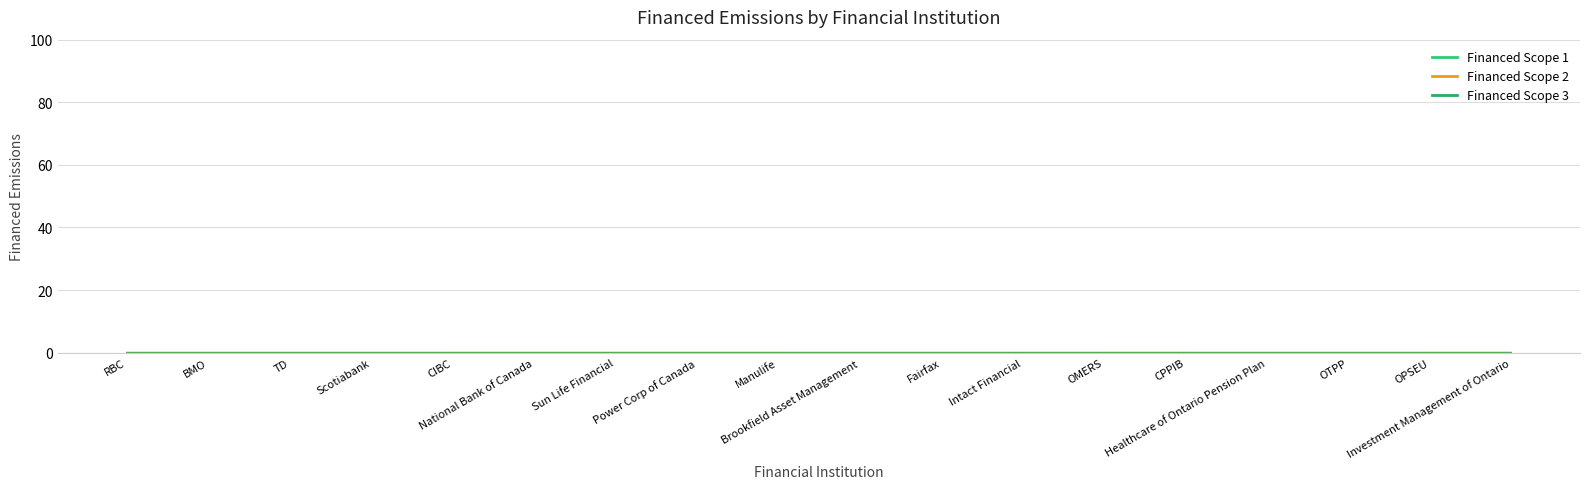

Where is the first local minimum for Financed Scope 2?

BMO